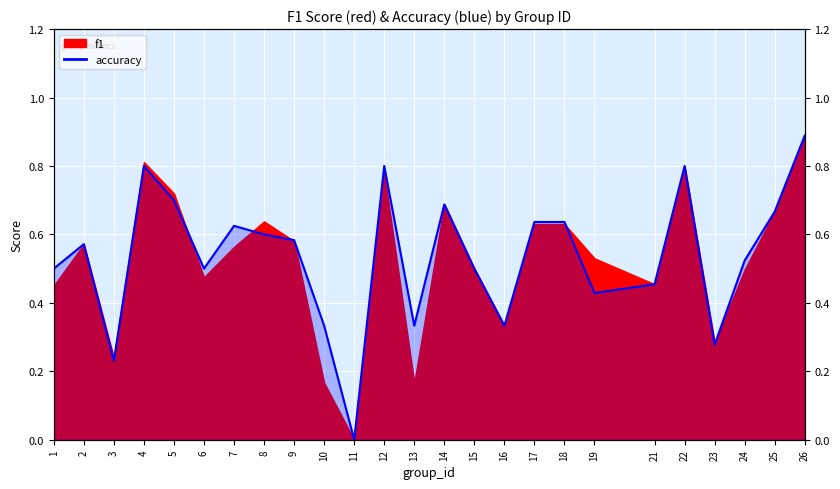

True or false: the data has more than 0 interior local peaks.

True